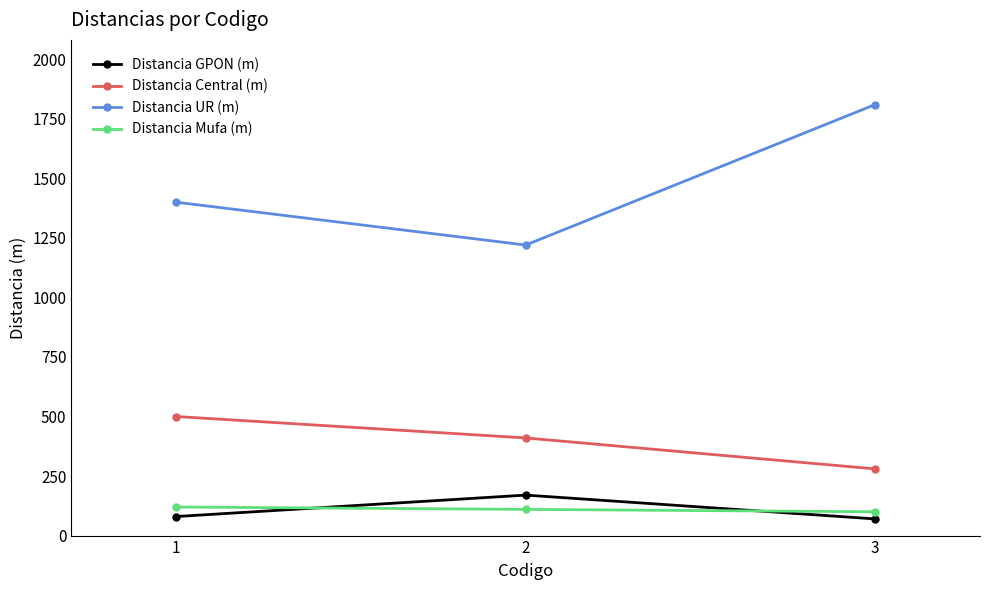

What is the minimum value shown in the chart?

70